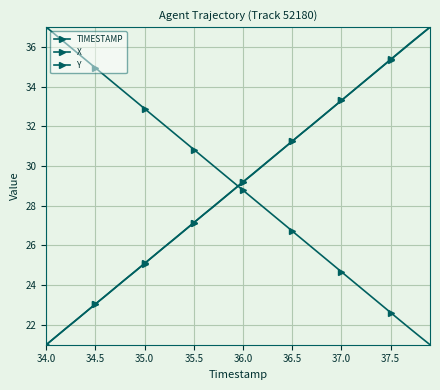

Reading left to right, list all the values displayed in this chart.

TIMESTAMP: 21.0	21.4	21.8	22.2	22.6	23.1	23.5	23.9	24.3	24.7	25.1	25.5	25.9	26.3	26.7	27.2	27.6	28.0	28.4	28.8	29.2	29.6	30.0	30.4	30.8	31.3	31.7	32.1	32.5	32.9	33.3	33.7	34.1	34.5	34.9	35.4	35.8	36.2	36.6	37.0
X: 21.0	21.4	21.8	22.2	22.6	23.1	23.5	23.9	24.3	24.7	25.1	25.5	25.9	26.3	26.7	27.1	27.6	28.0	28.4	28.8	29.2	29.6	30.0	30.4	30.8	31.3	31.7	32.1	32.5	32.9	33.3	33.7	34.1	34.5	35.0	35.4	35.8	36.2	36.6	37.0
Y: 37.0	36.6	36.2	35.8	35.4	34.9	34.5	34.1	33.7	33.3	32.9	32.5	32.1	31.7	31.2	30.8	30.4	30.0	29.6	29.2	28.8	28.4	28.0	27.5	27.1	26.7	26.3	25.9	25.5	25.1	24.7	24.3	23.9	23.4	23.0	22.6	22.2	21.8	21.4	21.0